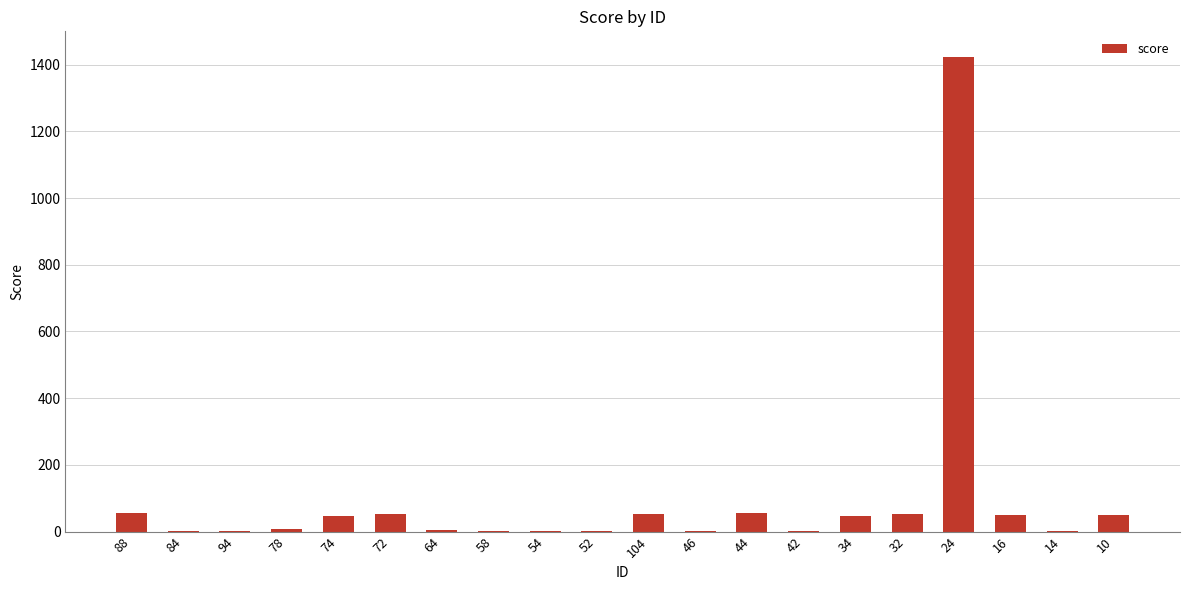

The value at 88 is 55.8. True or false?

True